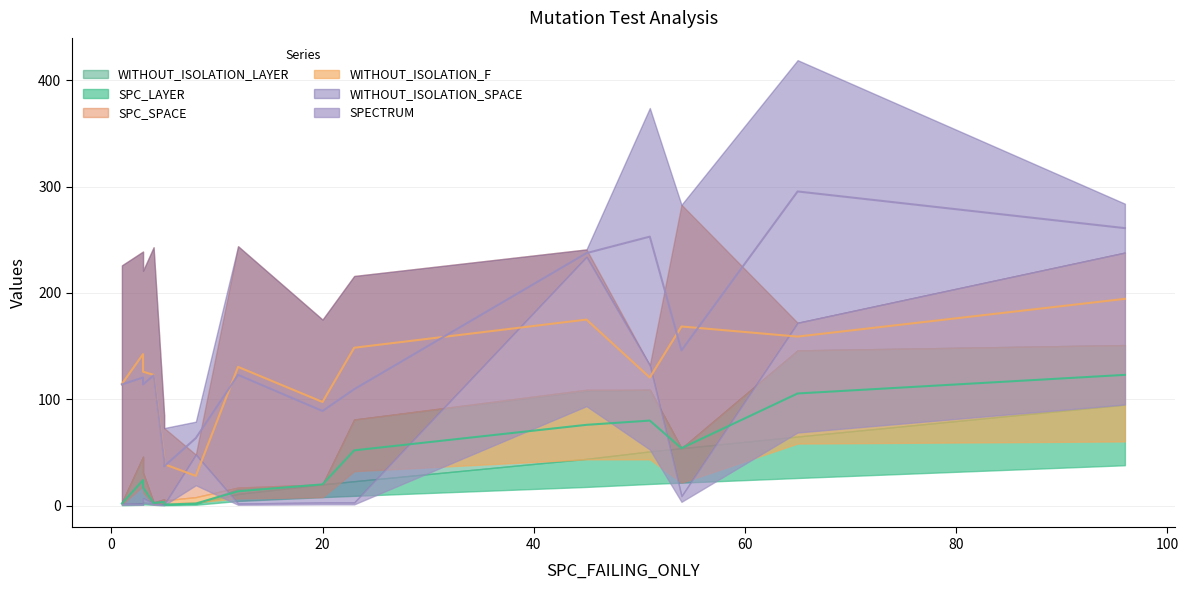

What is the smallest value displayed?

1